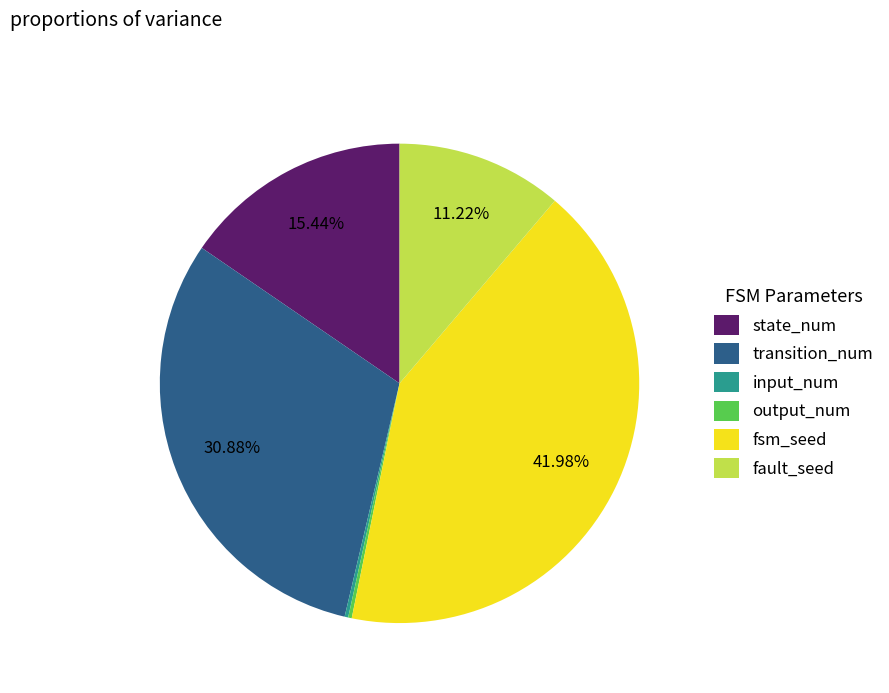

Between fsm_seed and transition_num, which is larger?

fsm_seed